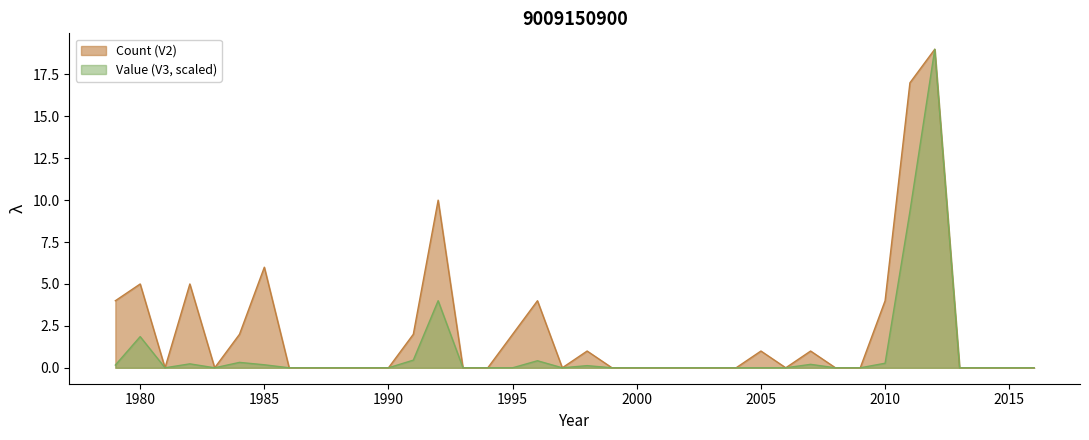

How many lines are shown in the chart?

2